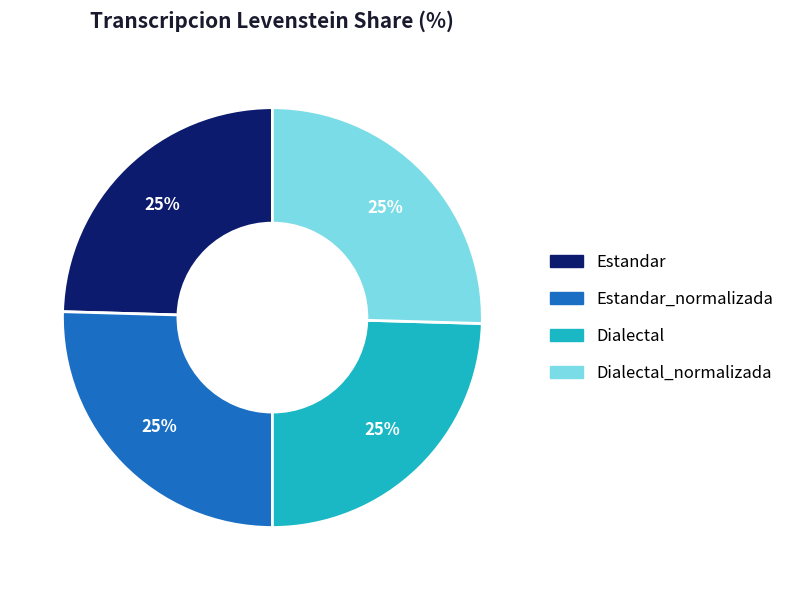

To the nearest percent, what is the average slice percentage?

25%